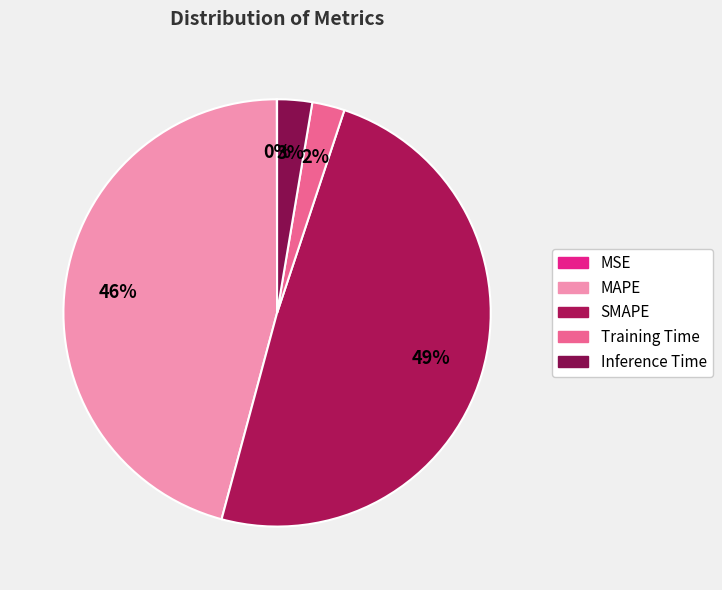

The SMAPE slice represents 34% of the pie. True or false?

False